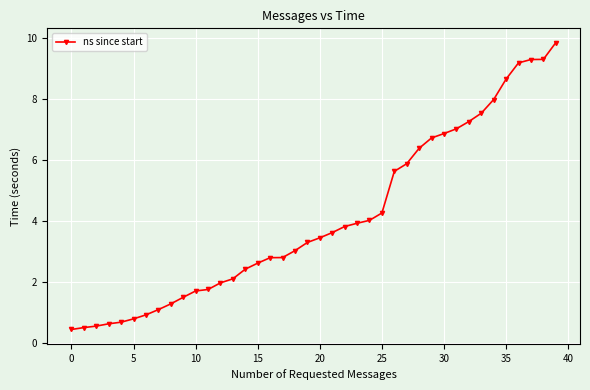

What is the value of the 28th point from the left?

5.9